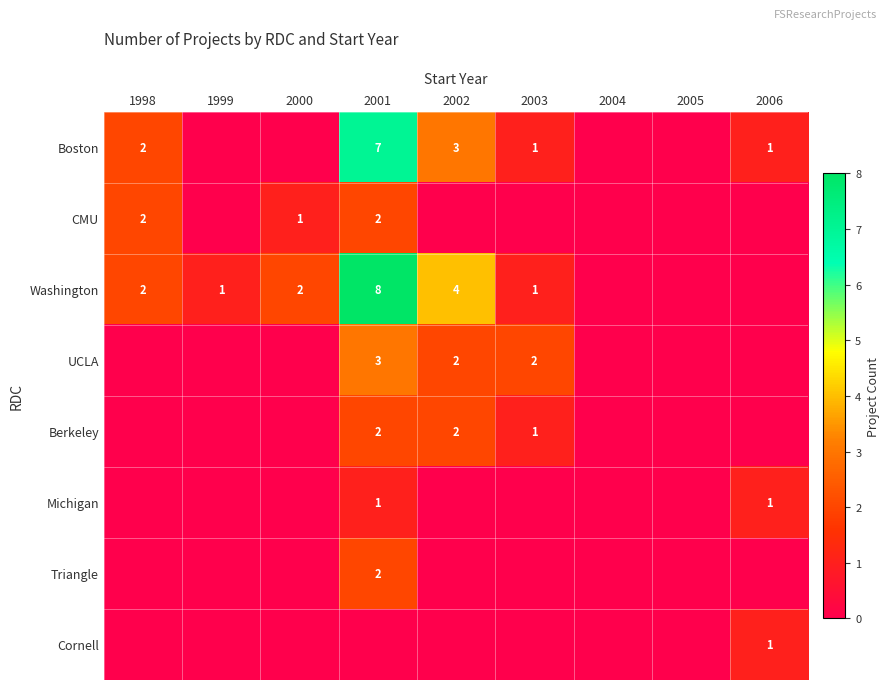

Is it true that Cornell equals 1 at 2006?

True